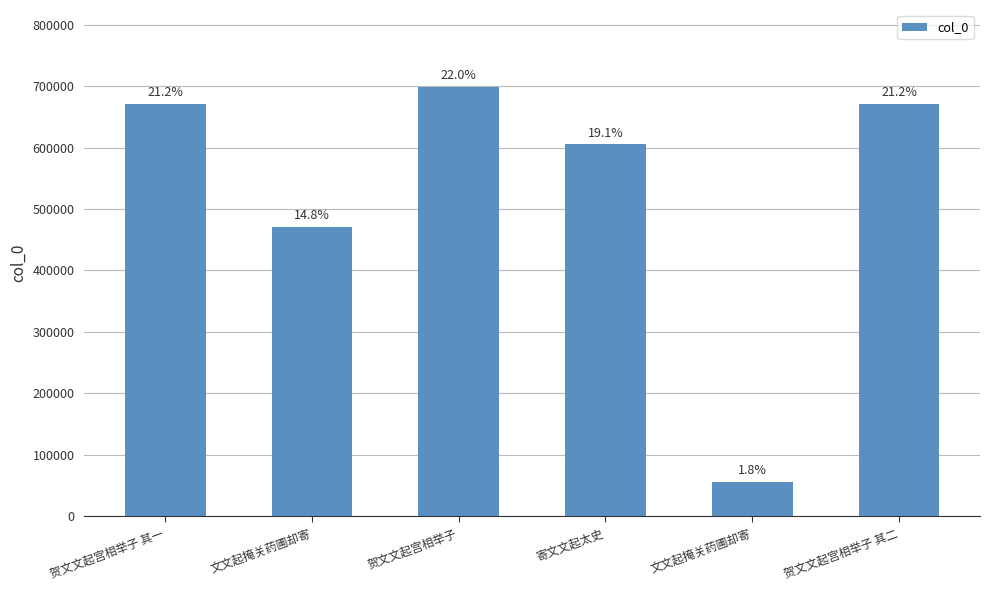

What is the smallest value displayed?

55613